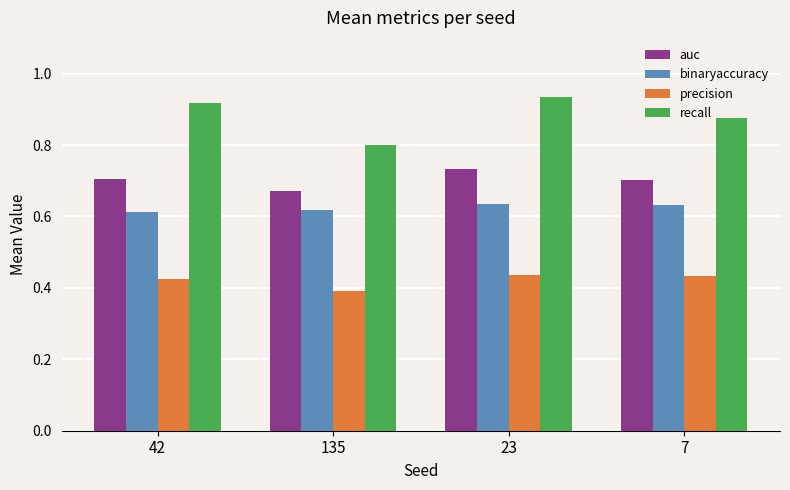

What is the total value across all series at 7?

2.6